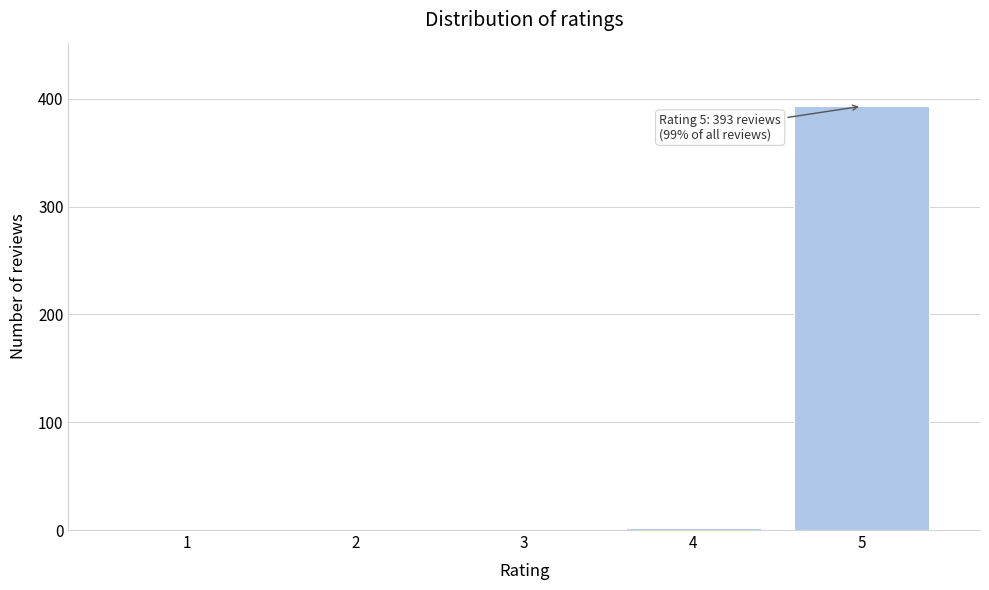

Reading left to right, what are all the values shown in this chart?

1=0	2=0	3=0	4=2	5=393